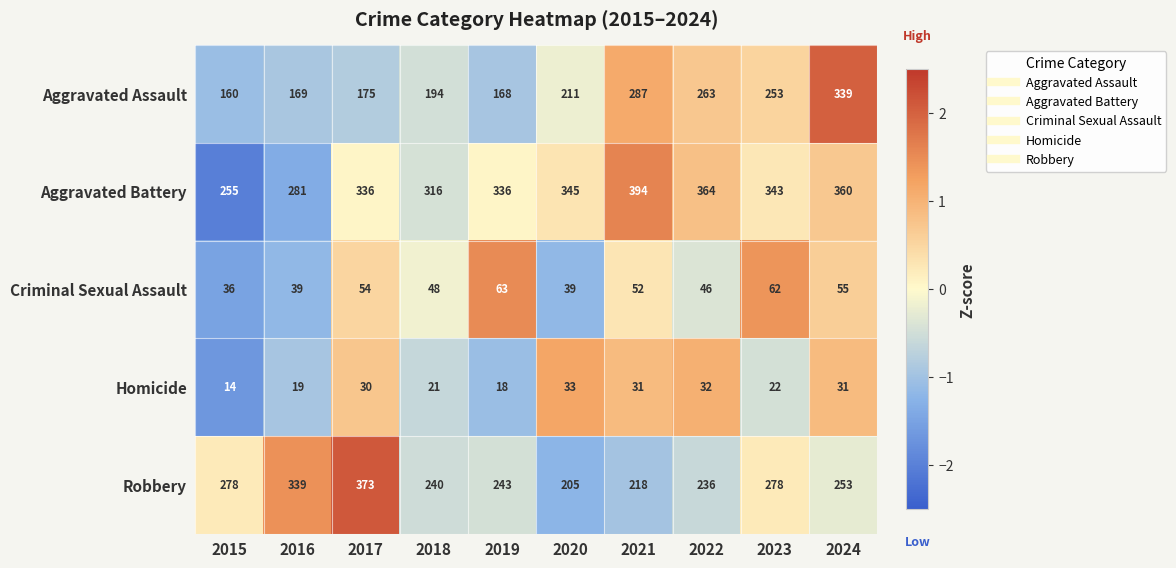

How many series are shown in this chart?

5